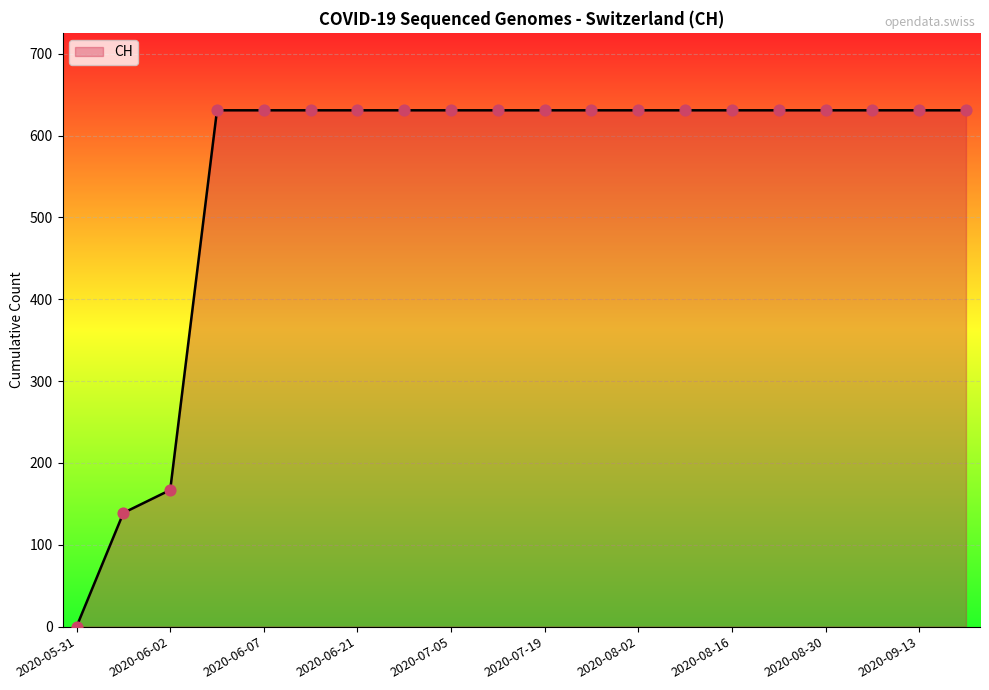

What is the maximum value shown in the chart?

631